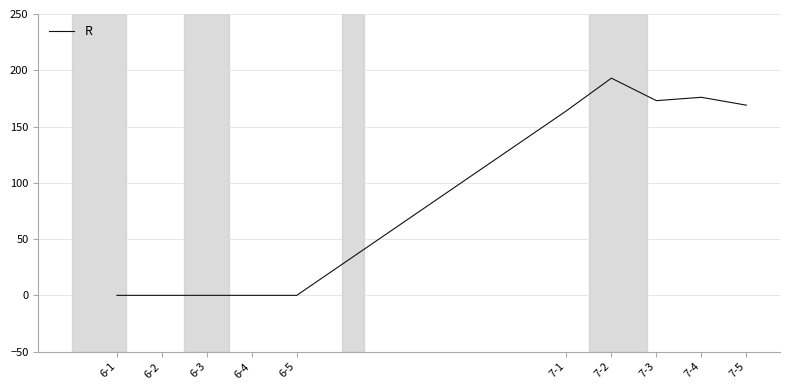

Reading right to left, extract all data points from this chart.

7-5=169	7-4=176	7-3=173	7-2=193	7-1=164	6-5=0	6-4=0	6-3=0	6-2=0	6-1=0